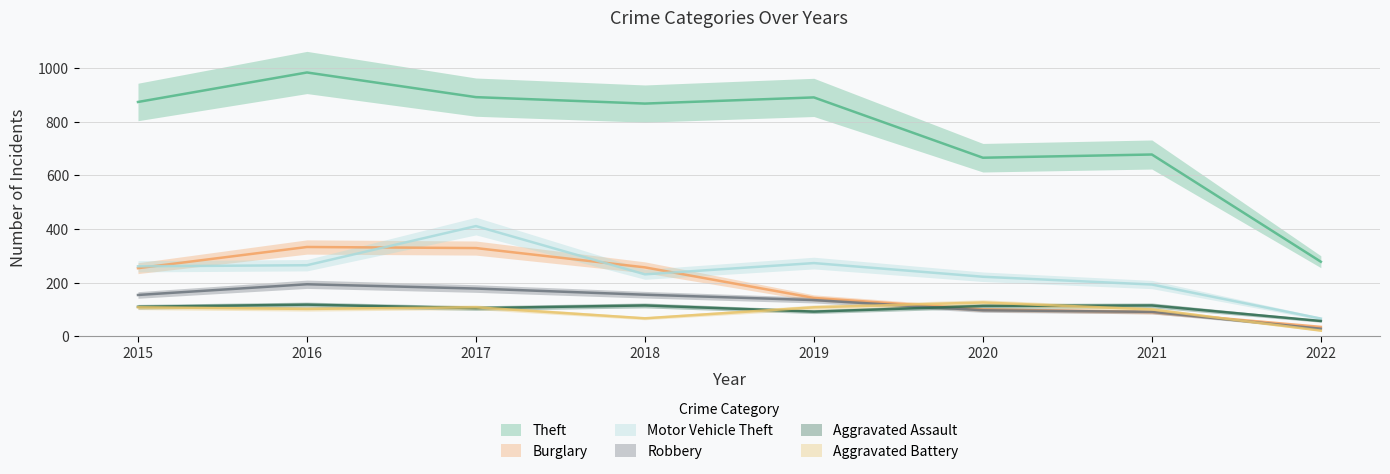

At which label is Motor Vehicle Theft closest to 238?

2018